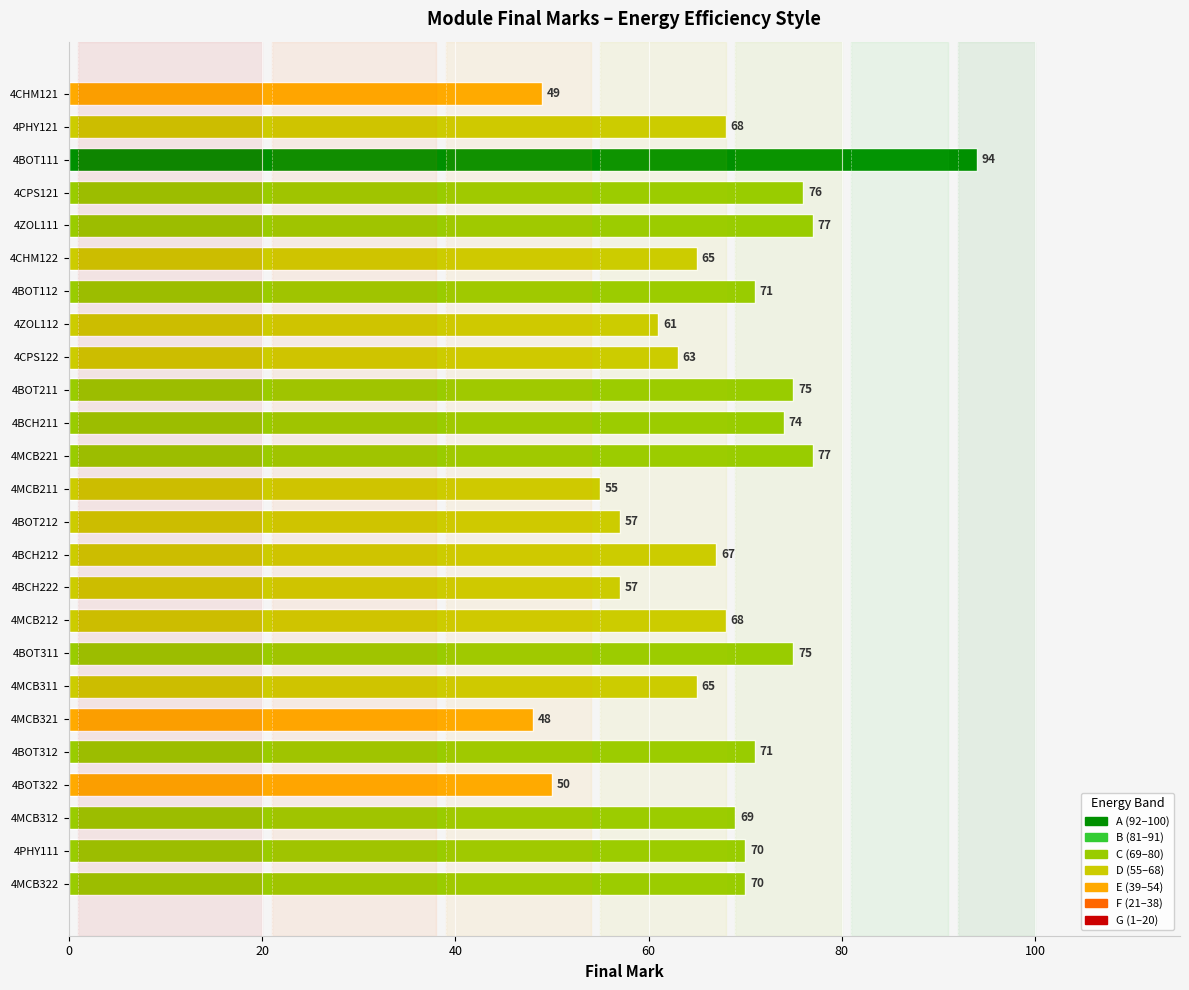

Reading bottom to top, extract all data points from this chart.

4MCB322=70	4PHY111=70	4MCB312=69	4BOT322=50	4BOT312=71	4MCB321=48	4MCB311=65	4BOT311=75	4MCB212=68	4BCH222=57	4BCH212=67	4BOT212=57	4MCB211=55	4MCB221=77	4BCH211=74	4BOT211=75	4CPS122=63	4ZOL112=61	4BOT112=71	4CHM122=65	4ZOL111=77	4CPS121=76	4BOT111=94	4PHY121=68	4CHM121=49